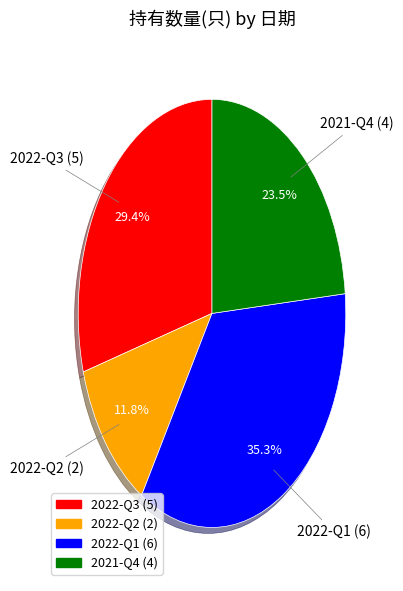

Approximately how many times larger is the value at 2022-Q1 compared to 2021-Q4?

1.5